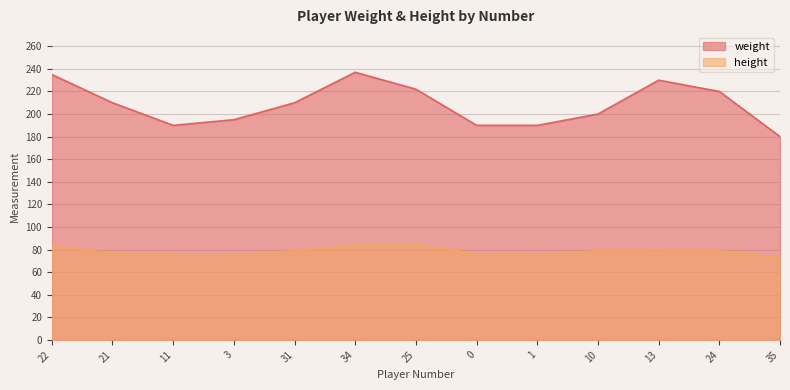

Which category has the lowest value in the weight series?

35